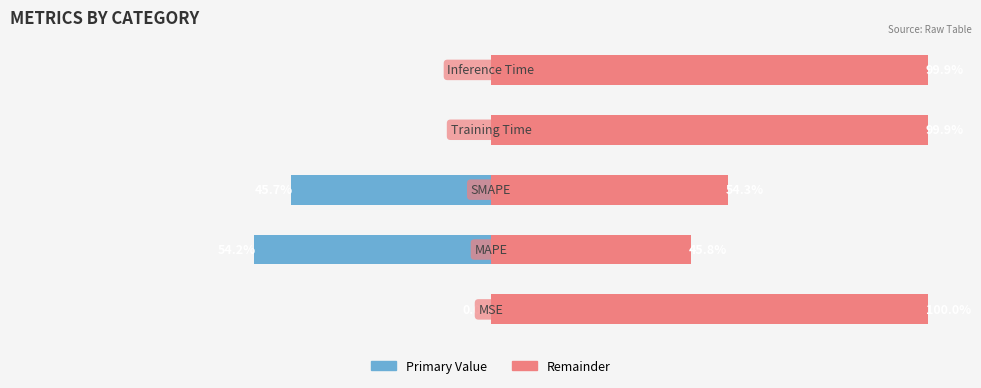

Is it true that col_1 (left) equals -0.0 at 0?

False